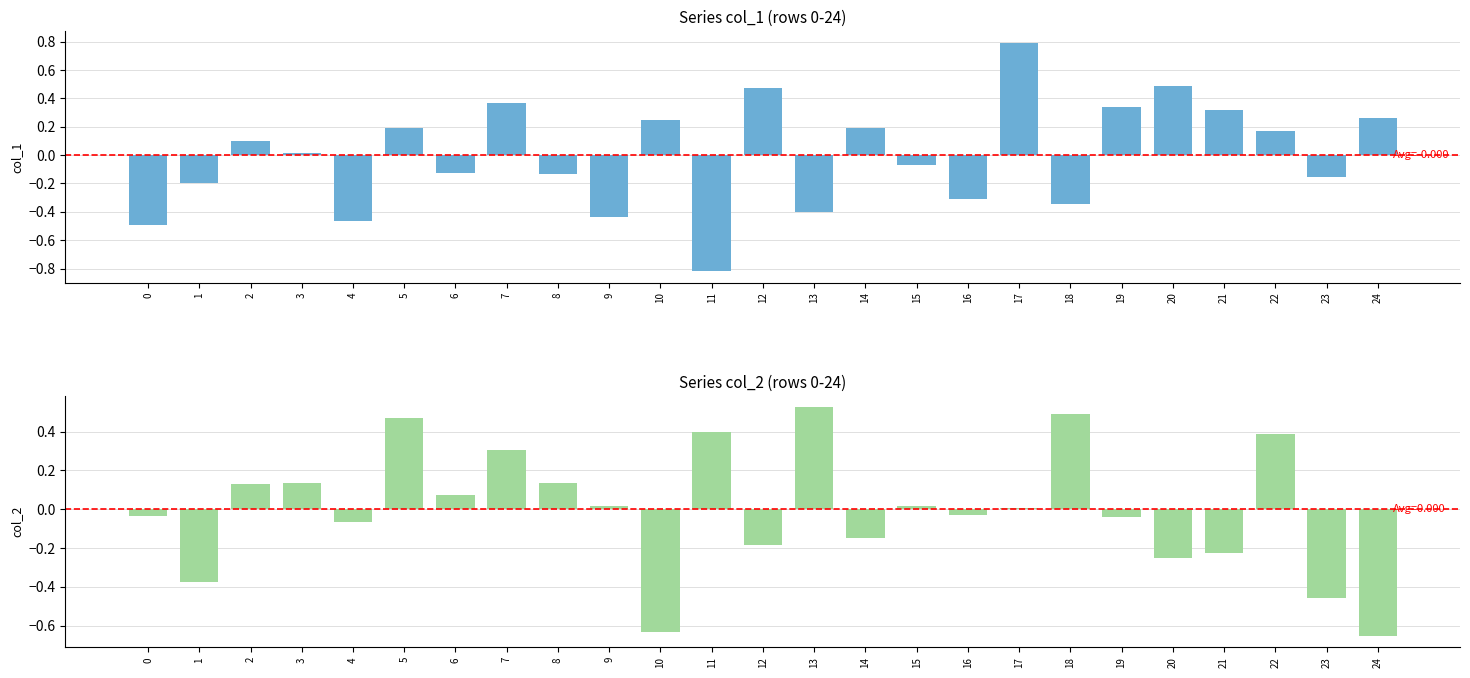

Are the bars horizontal?

No